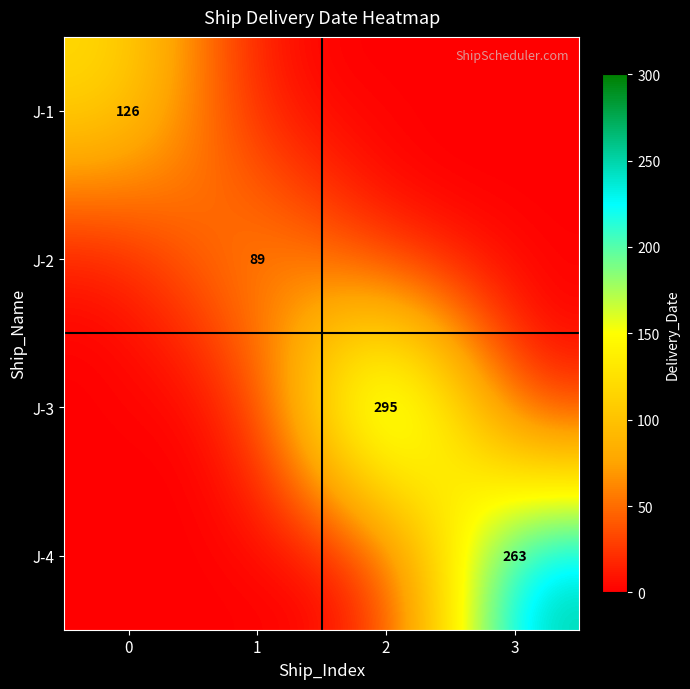

True or false: J-4 has a value of 65 at 3.

False